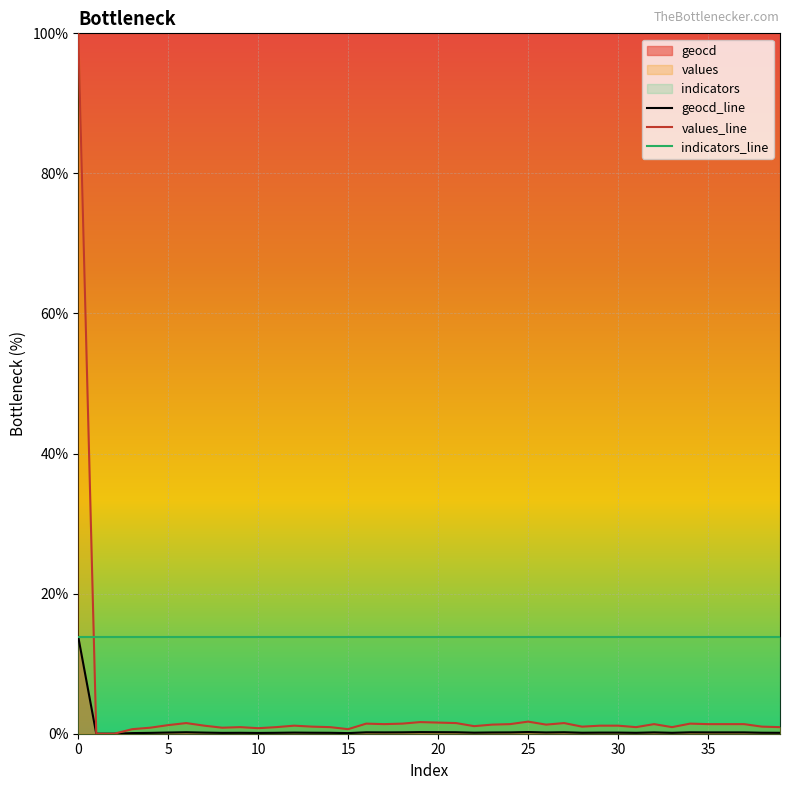

Reading left to right, extract all data points from this chart.

geocd_line: 13.8	0.0	0.0	0.1	0.1	0.2	0.2	0.2	0.1	0.1	0.1	0.1	0.2	0.1	0.1	0.1	0.2	0.2	0.2	0.2	0.2	0.2	0.1	0.2	0.2	0.2	0.2	0.2	0.1	0.2	0.2	0.1	0.2	0.1	0.2	0.2	0.2	0.2	0.1	0.1
values_line: 100.0	0.0	0.0	0.7	0.9	1.2	1.5	1.1	0.9	0.9	0.8	0.9	1.1	1.0	0.9	0.7	1.4	1.4	1.4	1.7	1.6	1.5	1.1	1.3	1.4	1.7	1.3	1.5	1.0	1.1	1.1	0.9	1.4	0.9	1.4	1.4	1.4	1.4	1.0	0.9
indicators_line: 13.8	13.8	13.8	13.8	13.8	13.8	13.8	13.8	13.8	13.8	13.8	13.8	13.8	13.8	13.8	13.8	13.8	13.8	13.8	13.8	13.8	13.8	13.8	13.8	13.8	13.8	13.8	13.8	13.8	13.8	13.8	13.8	13.8	13.8	13.8	13.8	13.8	13.8	13.8	13.8